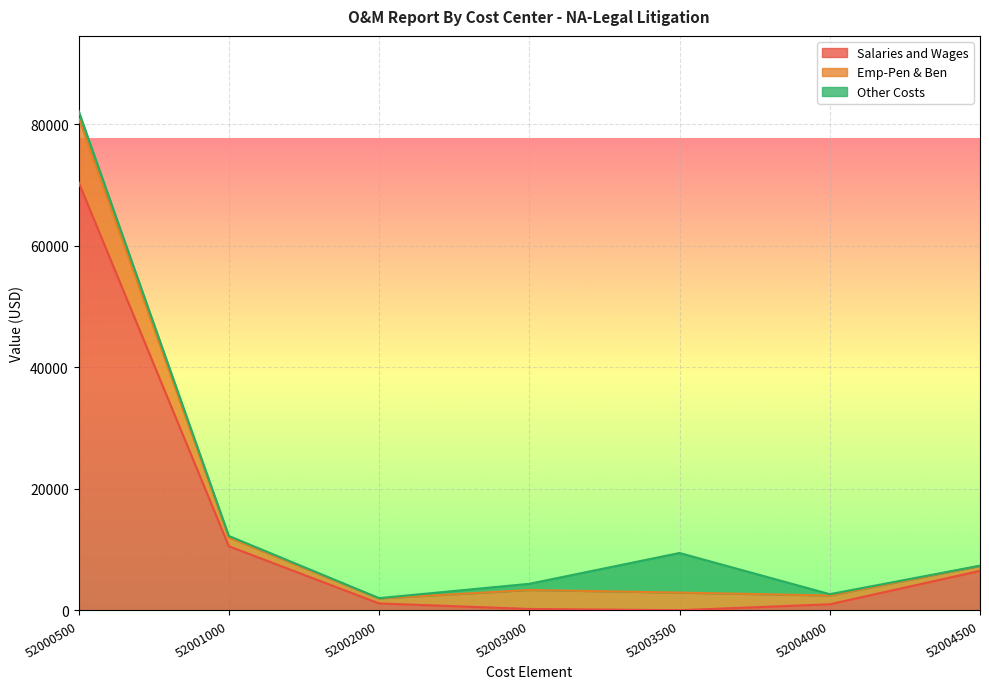

The Salaries and Wages series shows 113361.4 at 52000500. True or false?

False